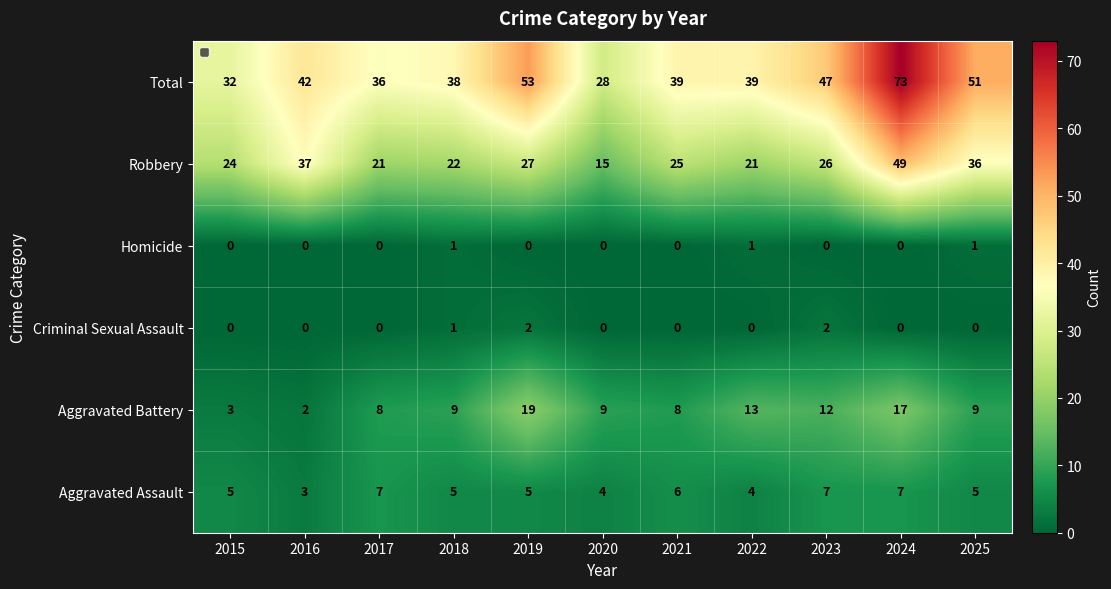

Which category has the highest value across all series?

2024